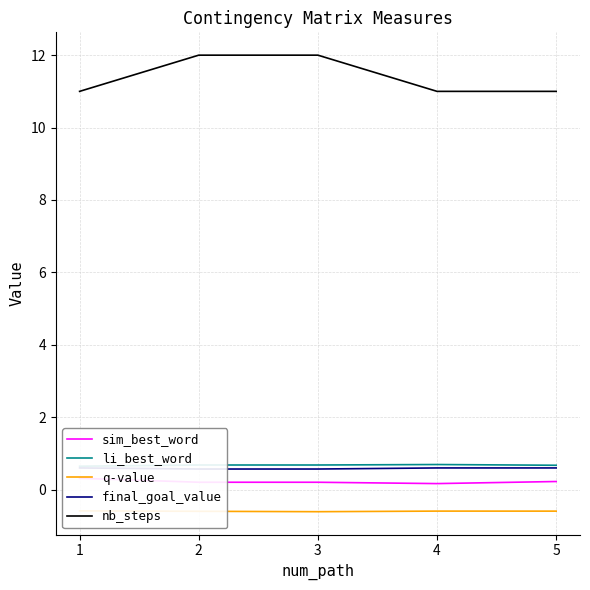

Count the sim_best_word values in the range 0 to 1.

5